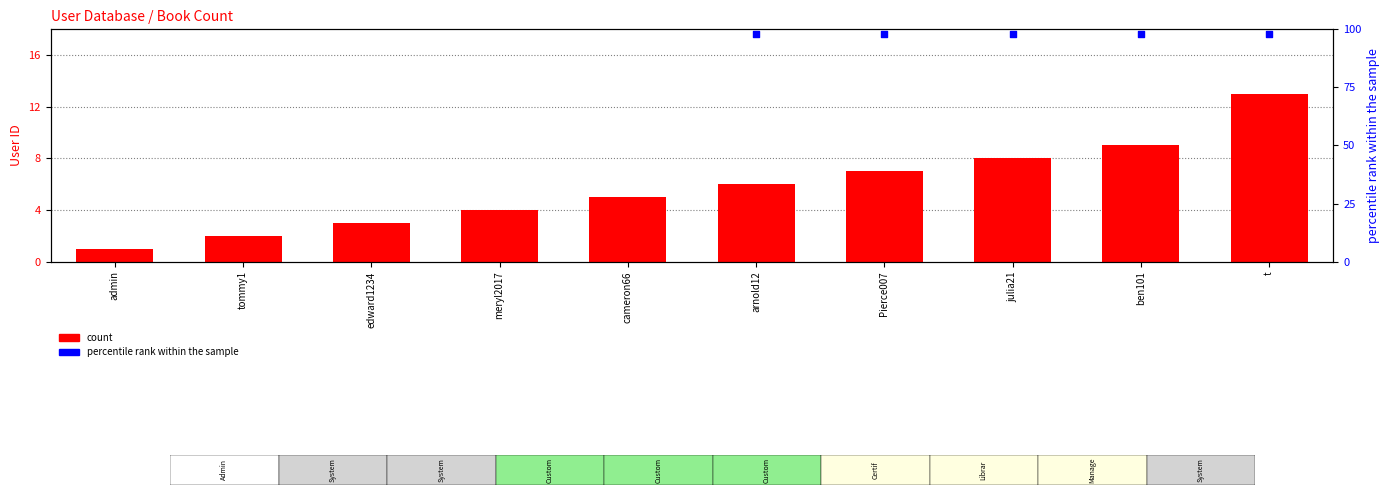

Between Pierce007 and tommy1, which is larger?

Pierce007